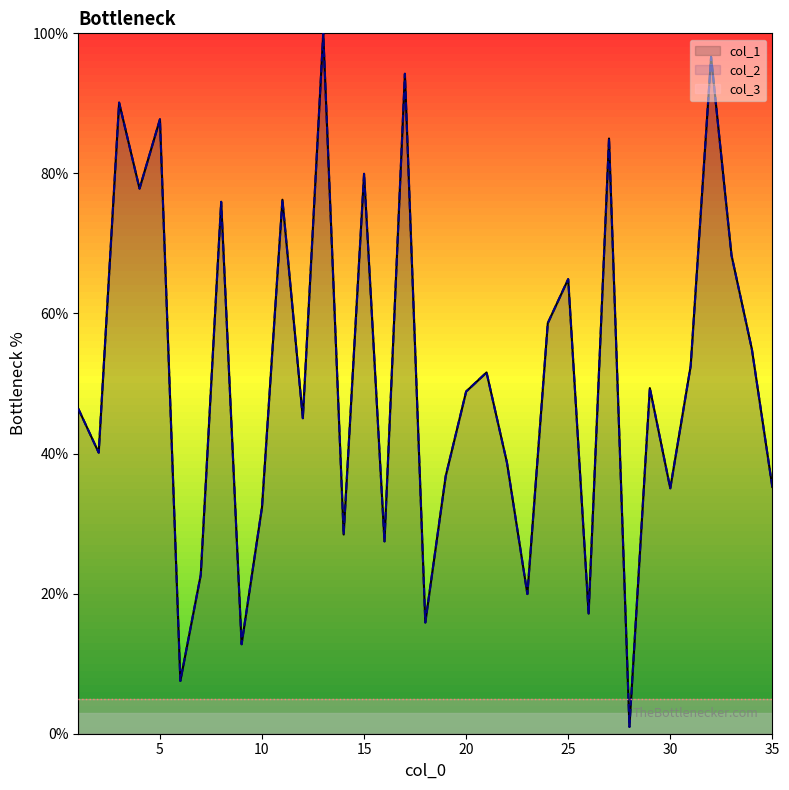

Which has a higher value, 24 or 1?

24